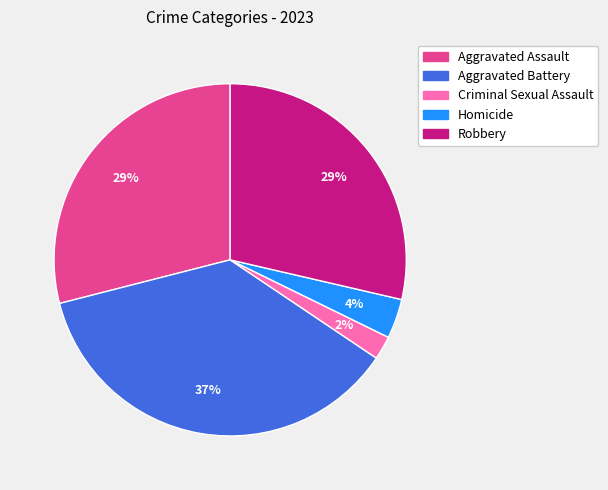

Which slice is the largest?

Aggravated Battery